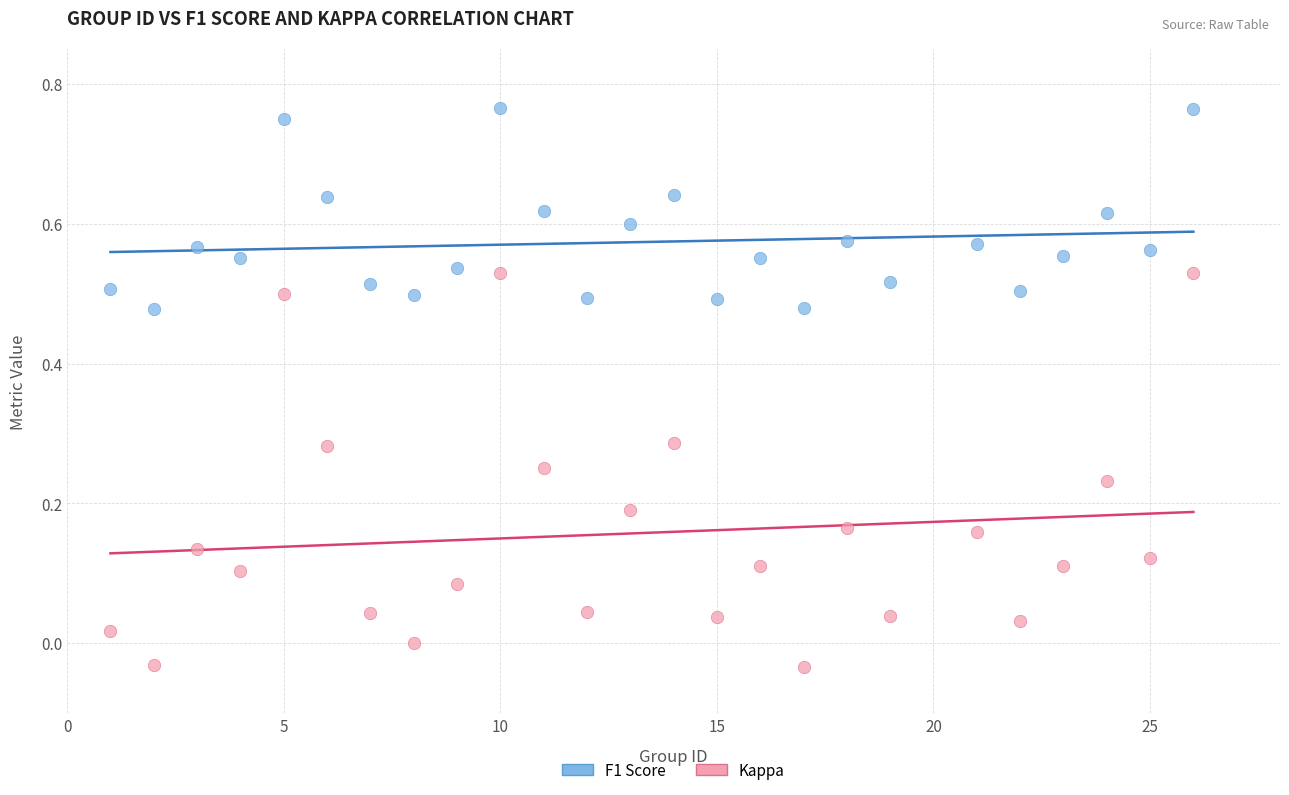

Which series contains the highest Y value?

F1 Score